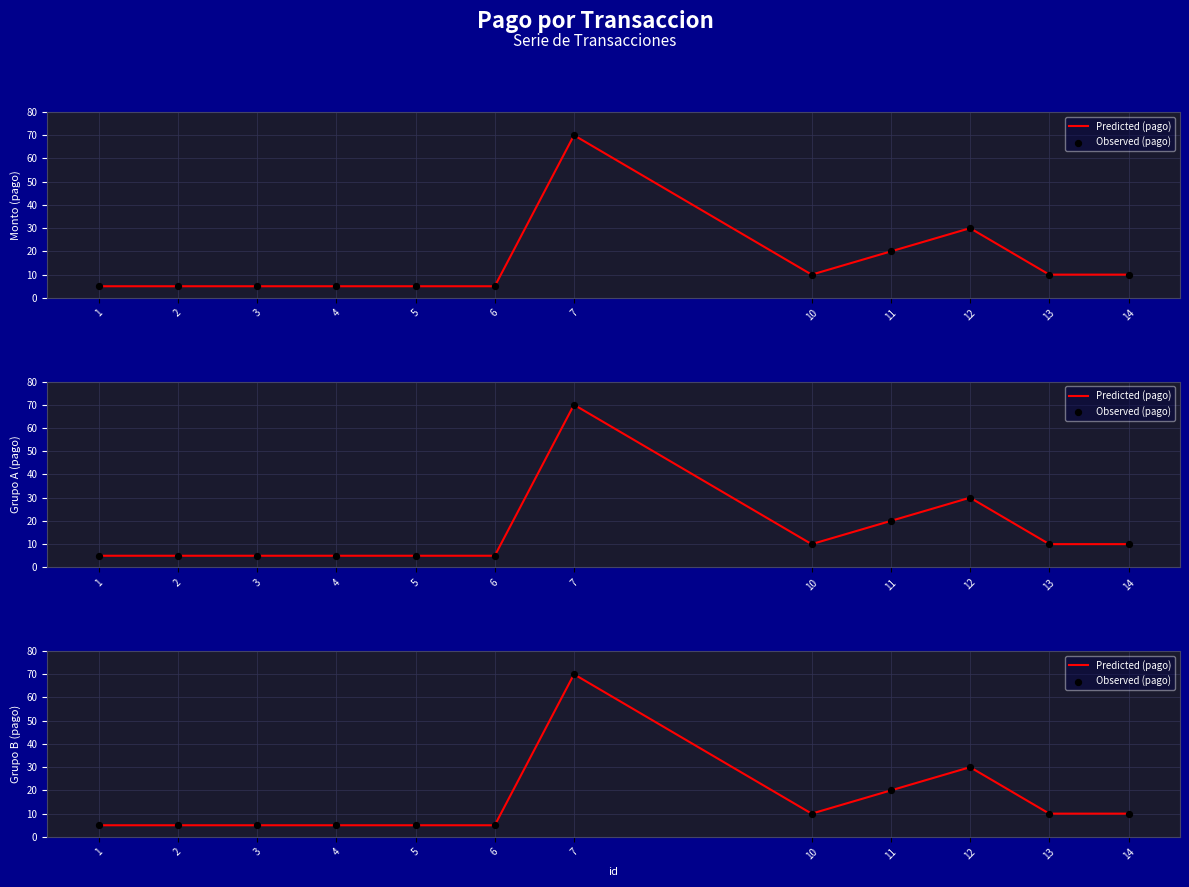

What is the total value across all series at 12?

60